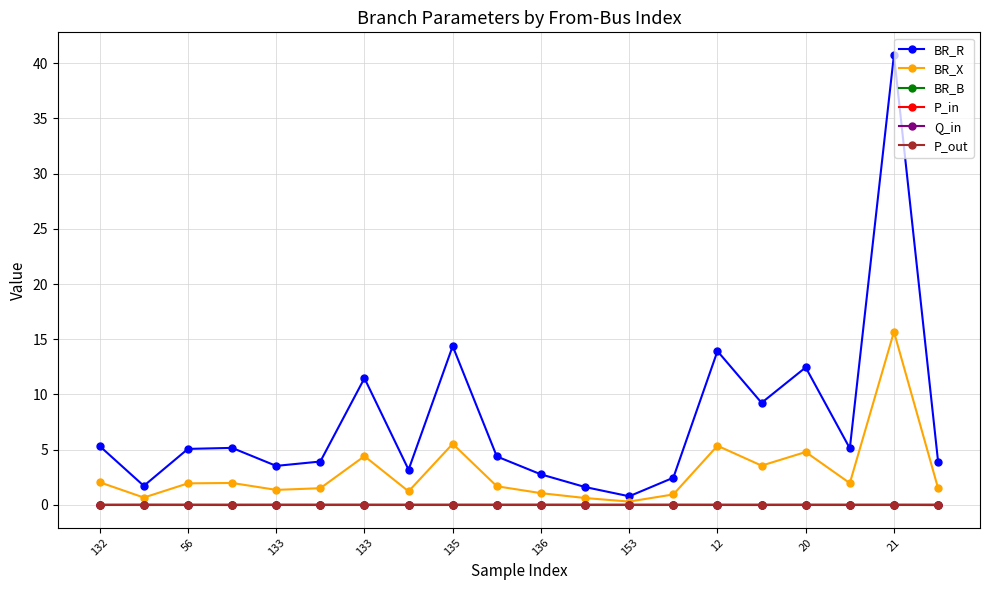

Which series has the widest spread of values?

BR_R